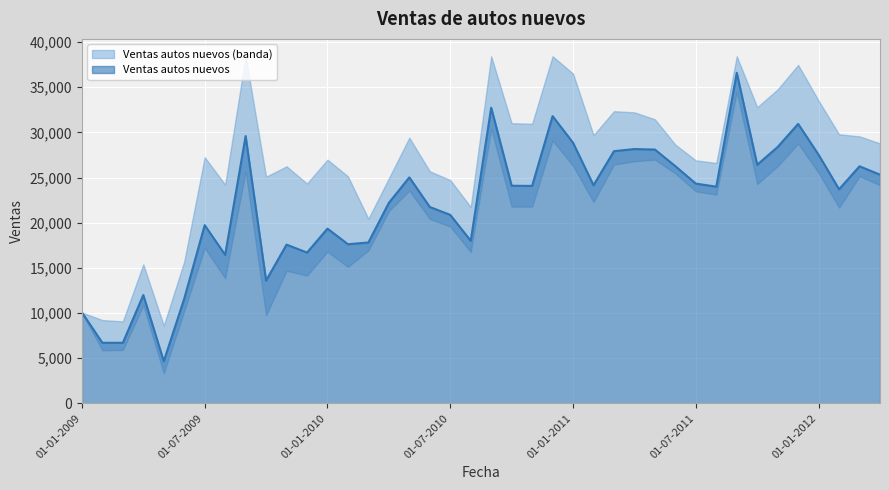

Reading left to right, what are all the values shown in this chart?

10058	6706	6703	11991	4658	11584	19725	16437	29587	13593	17569	16692	19342	17615	17808	22198	25016	21739	20861	17999	32732	24088	24072	31800	28846	24143	27918	28153	28096	26253	24327	23988	36595	26412	28384	30937	27513	23701	26245	25315